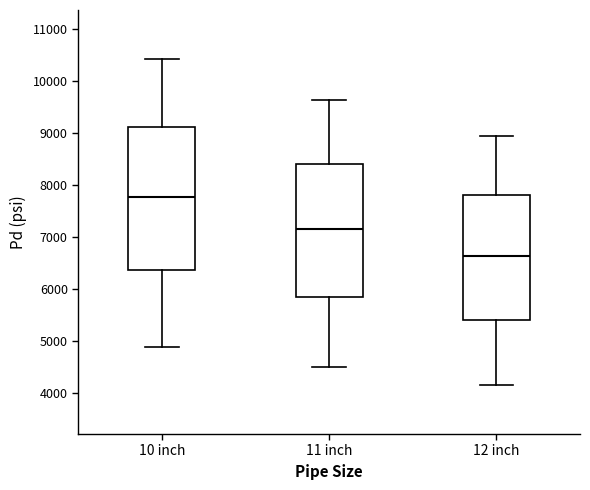

Reading left to right, read every box against the y-axis: the position of its median line, the range the box covers, and the ends of its whiskers. The values are not printed on the chart, so give them approximately, as read against the axis.

10 inch: median 7800, box 6400 to 9100, whiskers 4900 to 10400
11 inch: median 7200, box 5800 to 8400, whiskers 4500 to 9600
12 inch: median 6600, box 5400 to 7800, whiskers 4200 to 8900